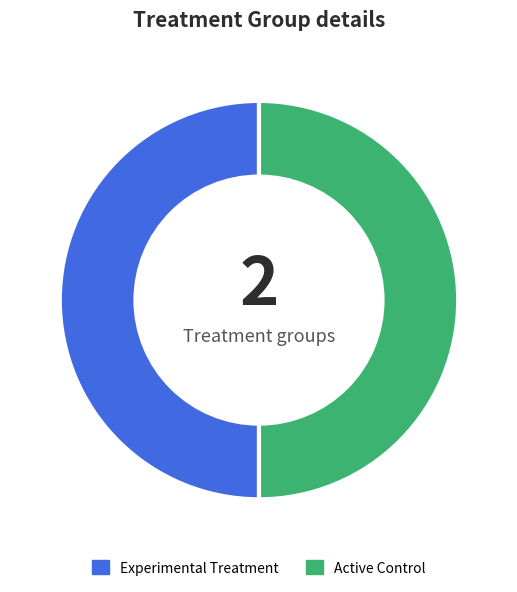

Is the sum of Experimental Treatment and Active Control greater than half?

Yes